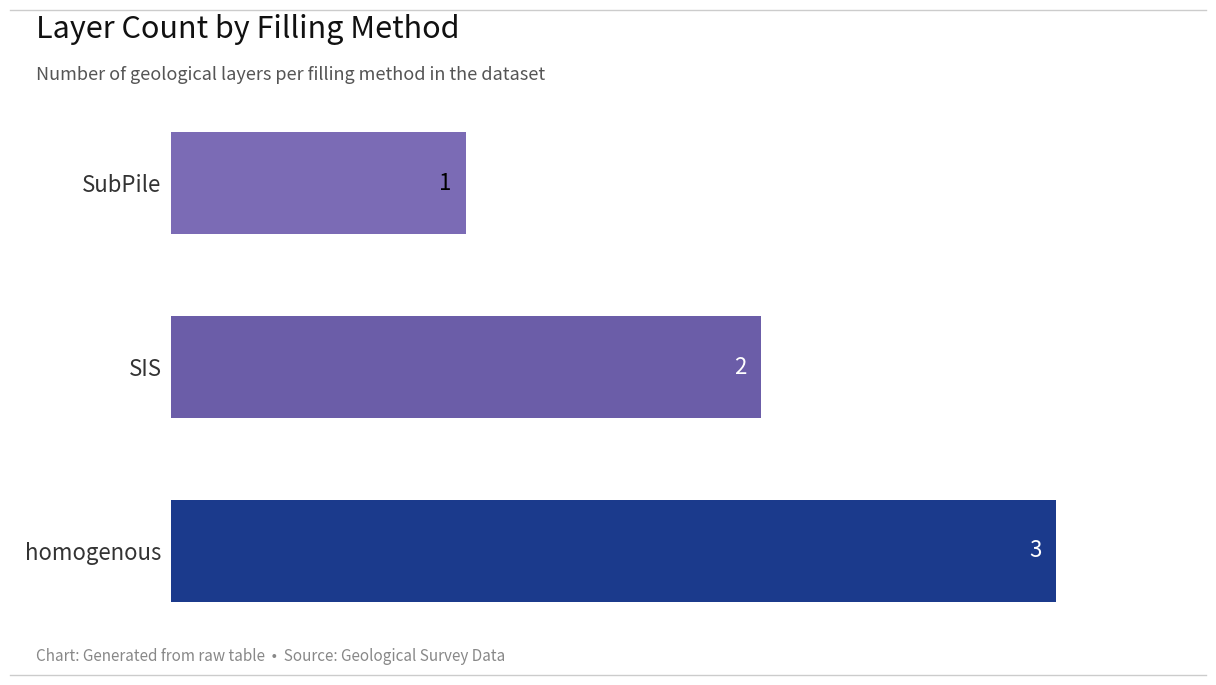

What is the ratio of the value at SubPile to the value at homogenous?

0.3